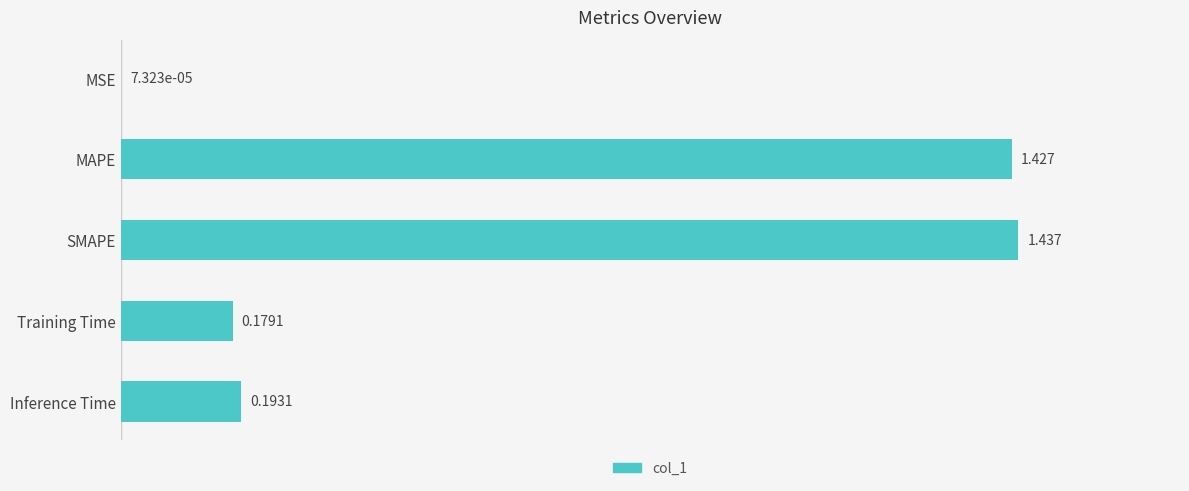

Between Inference Time and MSE, which is larger?

Inference Time